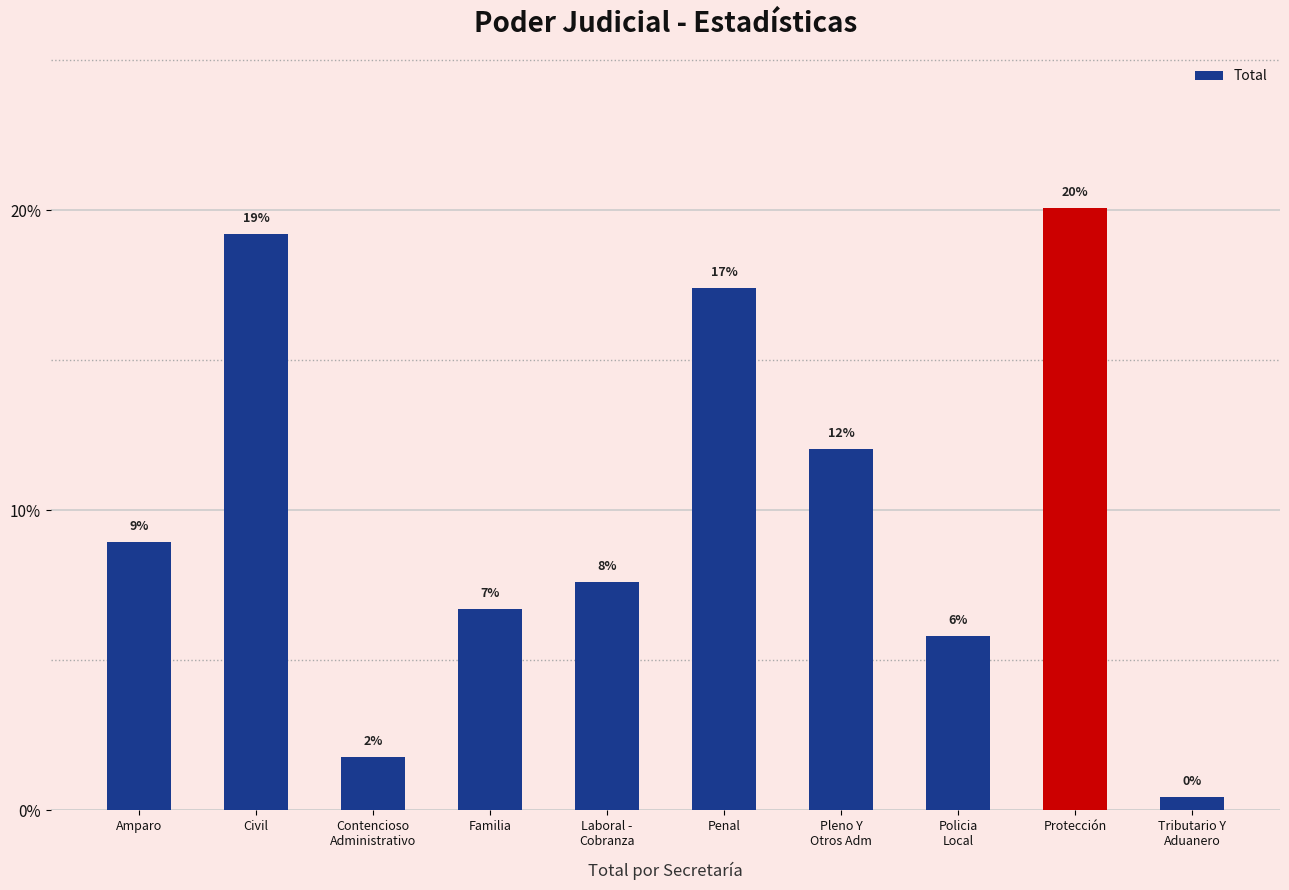

Reading left to right, list all the values displayed in this chart.

0.1	0.2	0.0	0.1	0.1	0.2	0.1	0.1	0.2	0.0